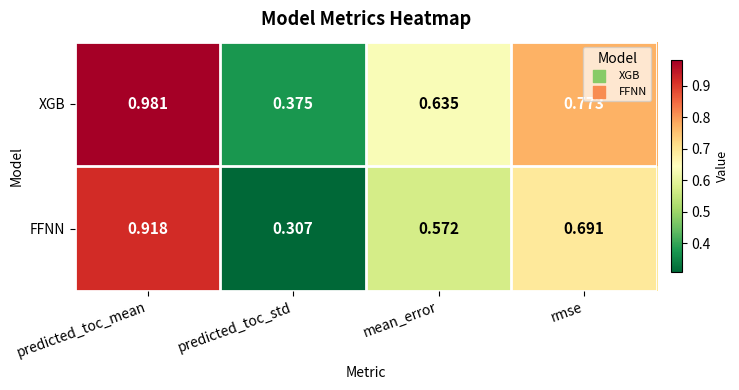

Which series changed the most between predicted_toc_std and mean_error?

FFNN